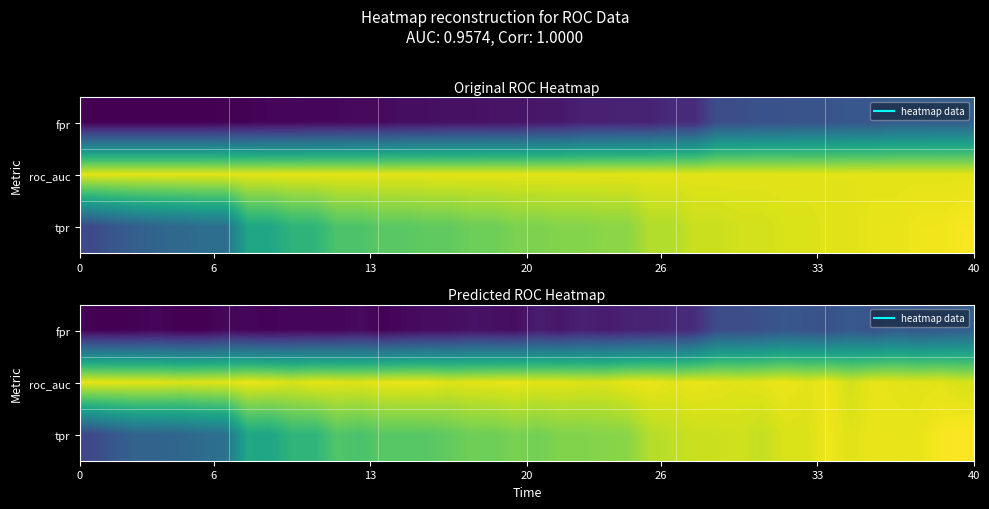

What is the highest value of the roc_auc series?

1.0